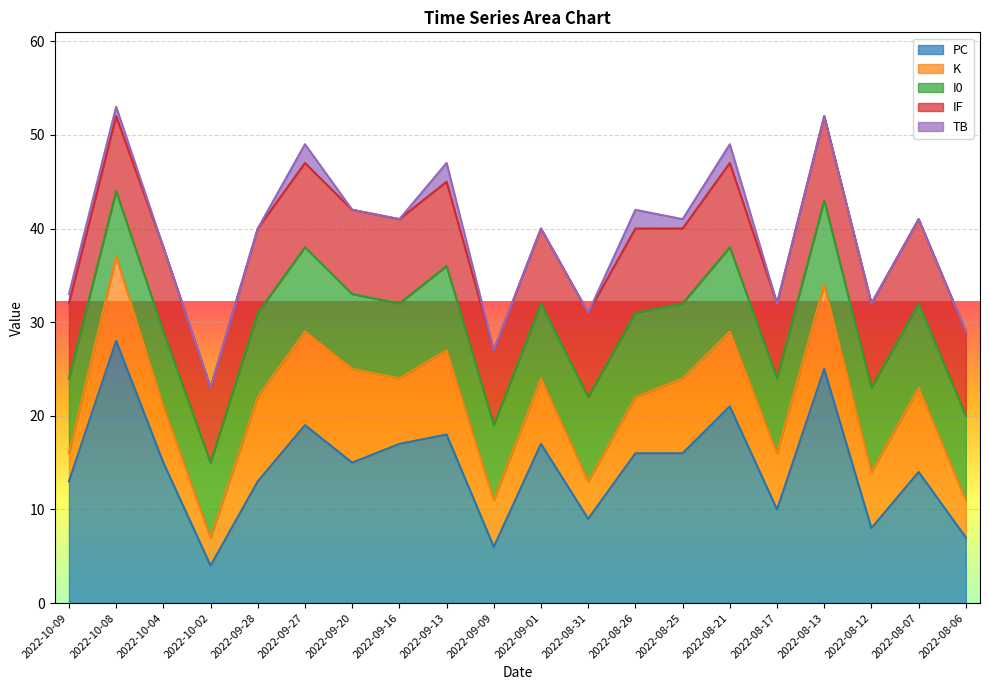

Which series changed the most between 2022-09-20 and 2022-08-12?

PC